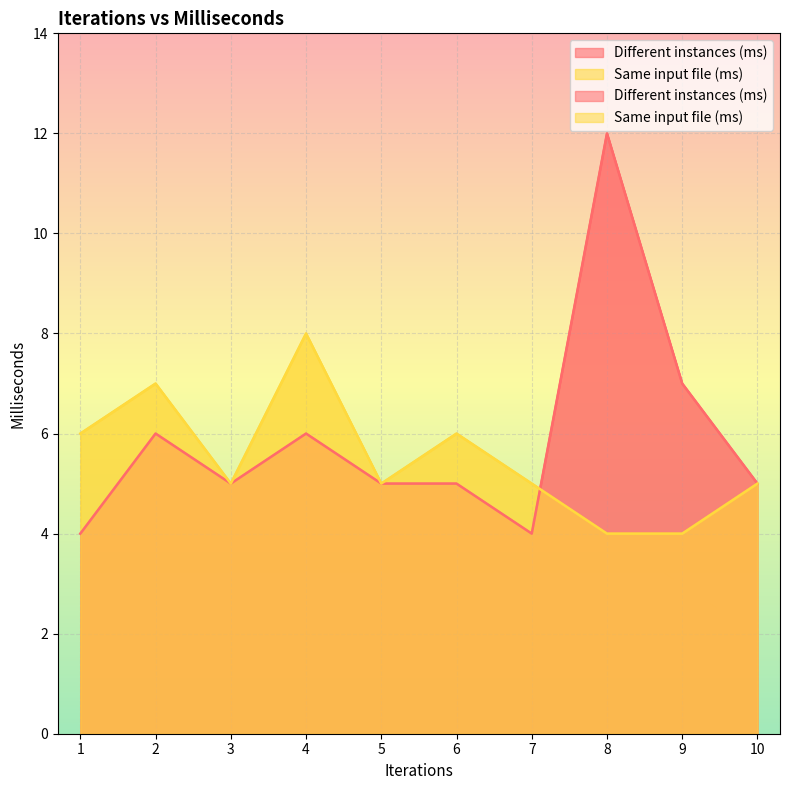

Count the number of categories in the chart.

10